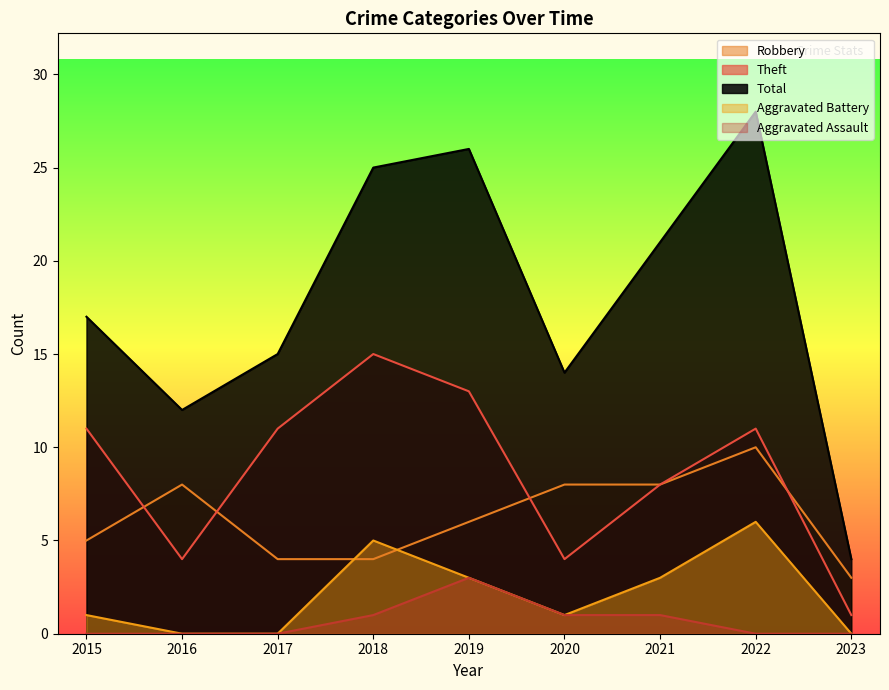

True or false: Aggravated Battery and Theft cross at least once.

False